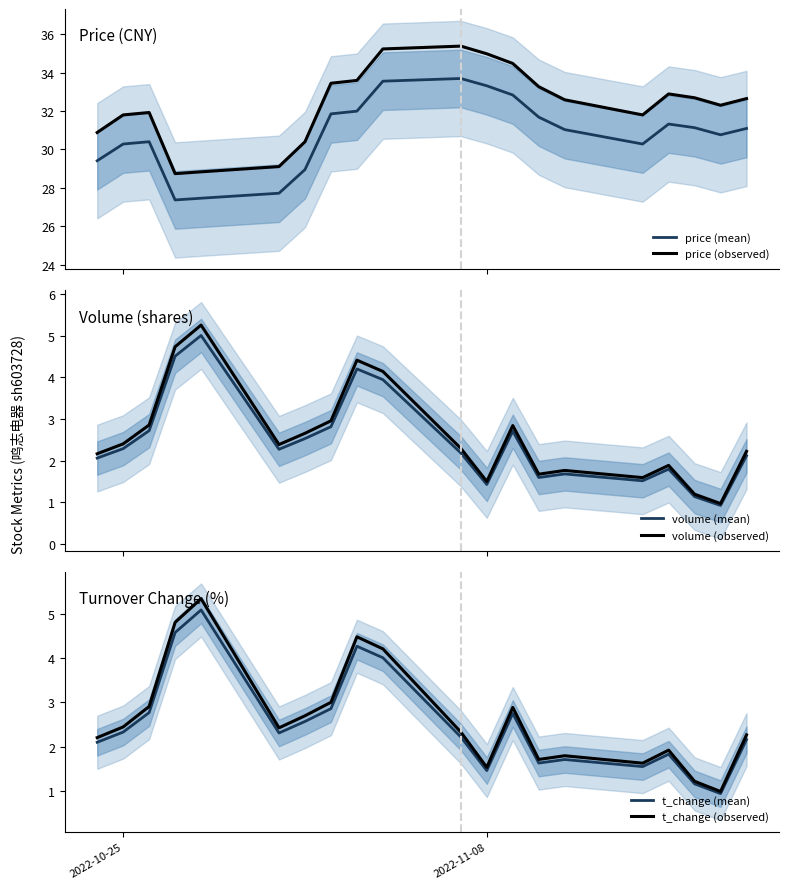

What is the maximum value for price (observed)?

35.4